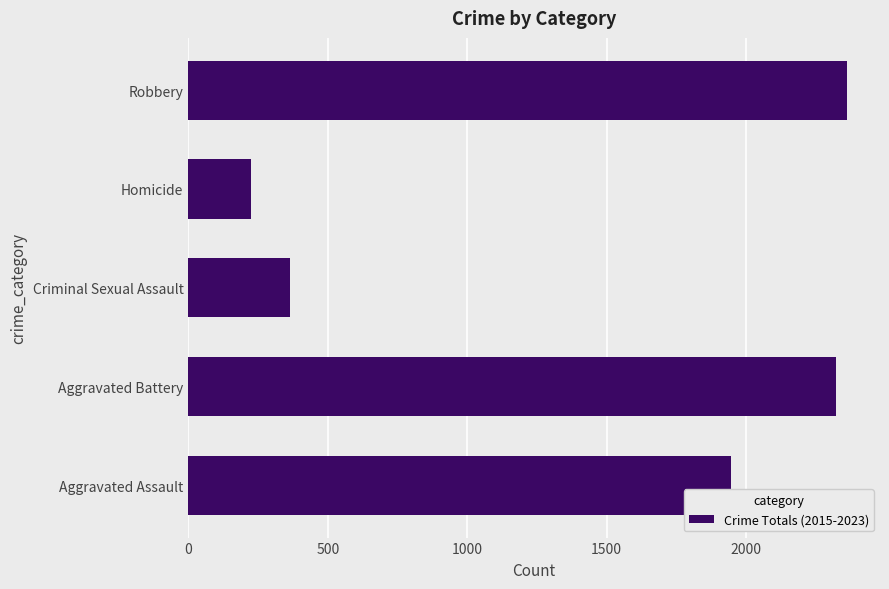

What is the minimum value shown in the chart?

225